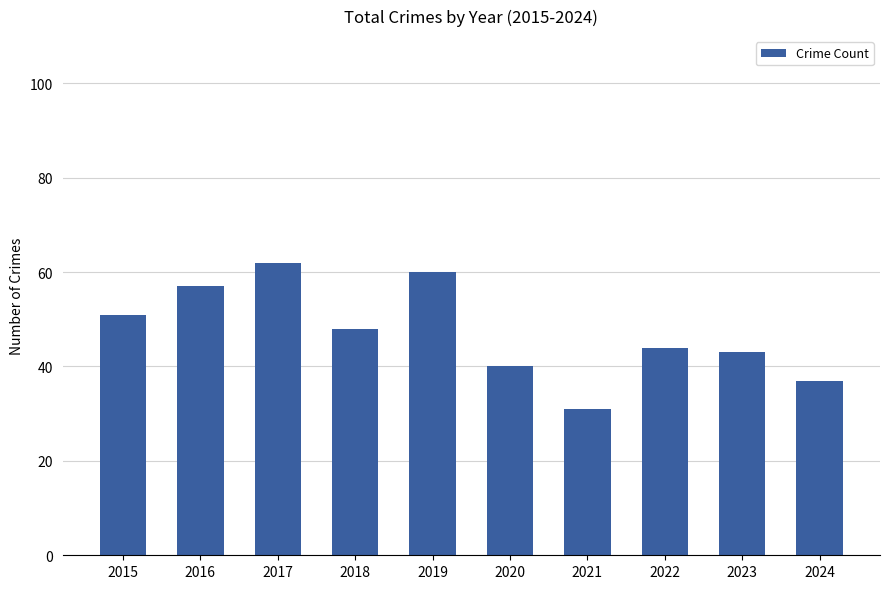

What is the smallest value displayed?

31